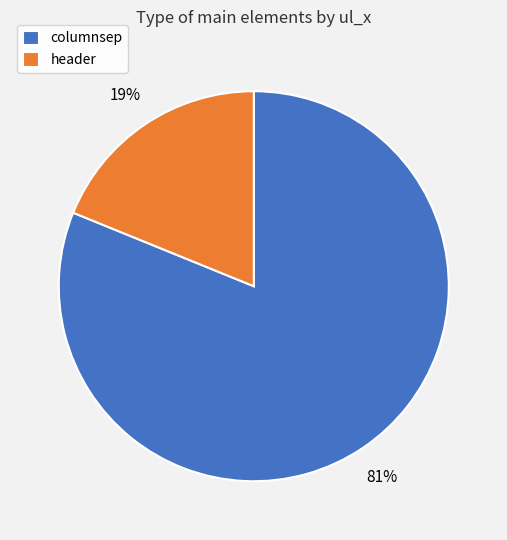

How many slices are in this pie chart?

2